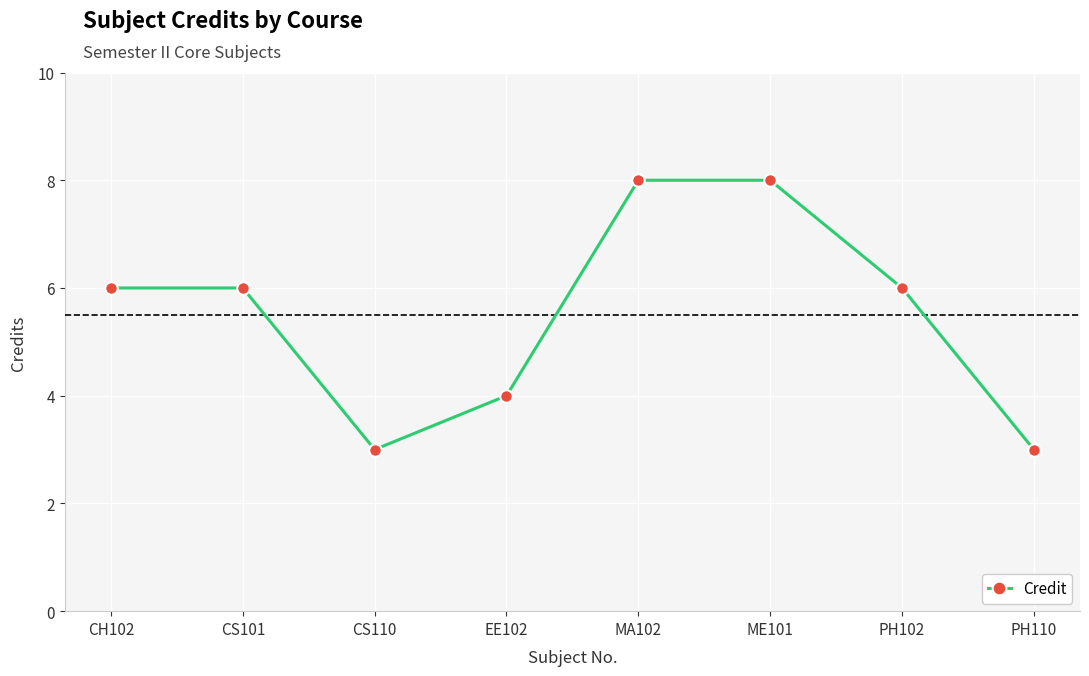

What is the change in value from CS101 to PH110?

-3